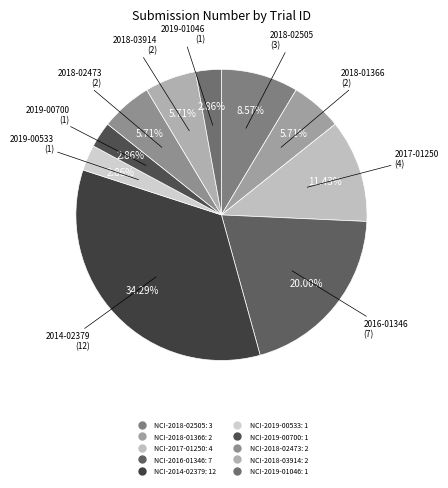

The NCI-2018-02505 slice represents 1% of the pie. True or false?

False